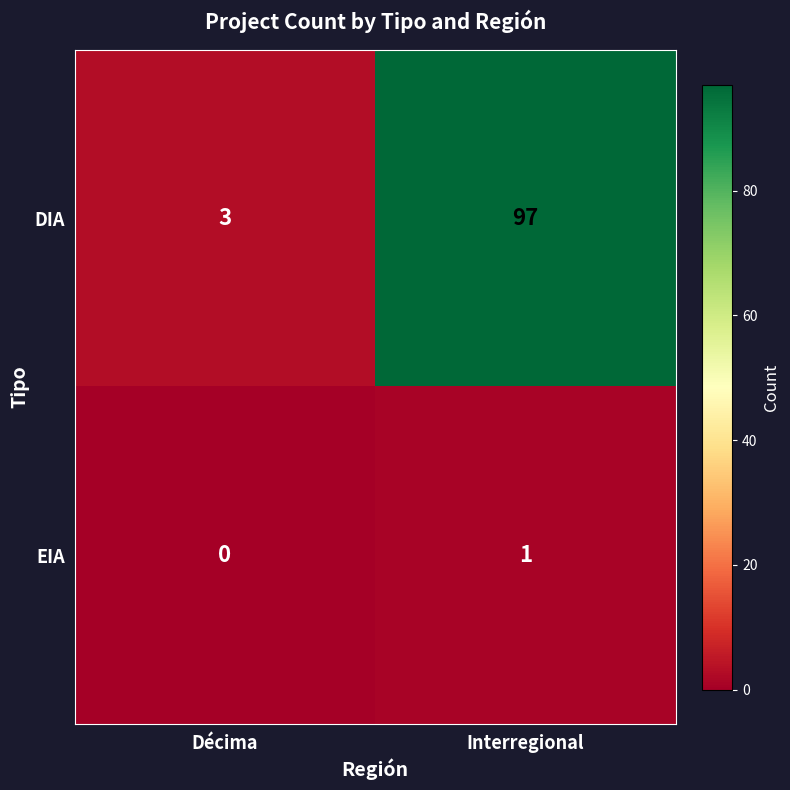

List the series in order of their peak value, highest first.

DIA, EIA